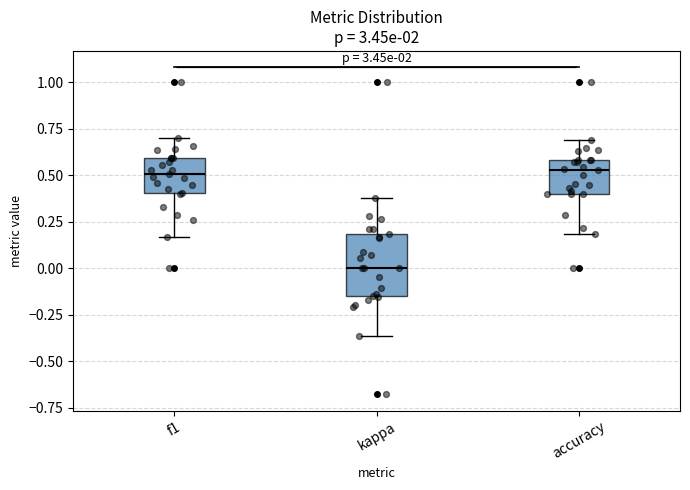

Reading left to right, transcribe this box plot: for each box, give where its median line is, the range the box spans, and where its two whiskers end, as read against the y-axis. The values are not printed on the chart, so give them approximately, as read against the axis.

f1: median 0.50, box 0.40 to 0.60, whiskers 0.15 to 0.70
kappa: median 0.00, box -0.15 to 0.20, whiskers -0.35 to 0.40
accuracy: median 0.55, box 0.40 to 0.60, whiskers 0.20 to 0.70